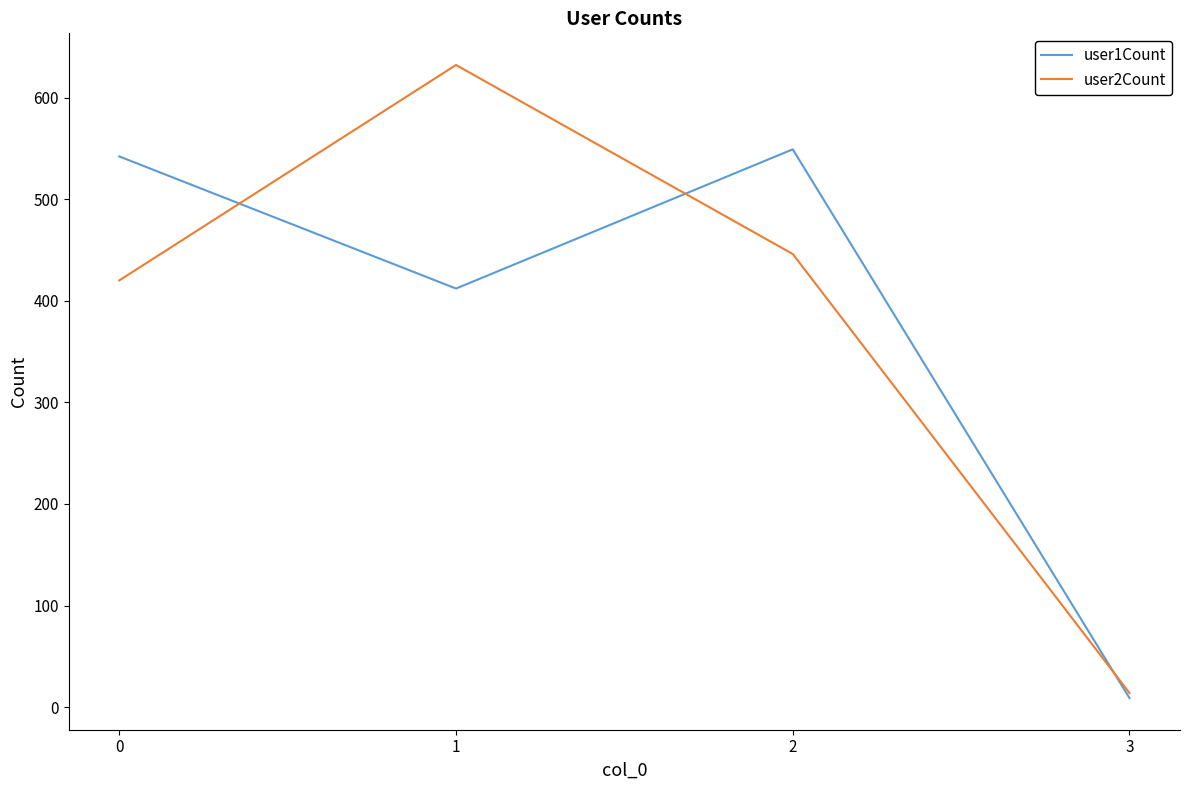

What is the difference between the second highest and minimum values in the user1Count series?

533